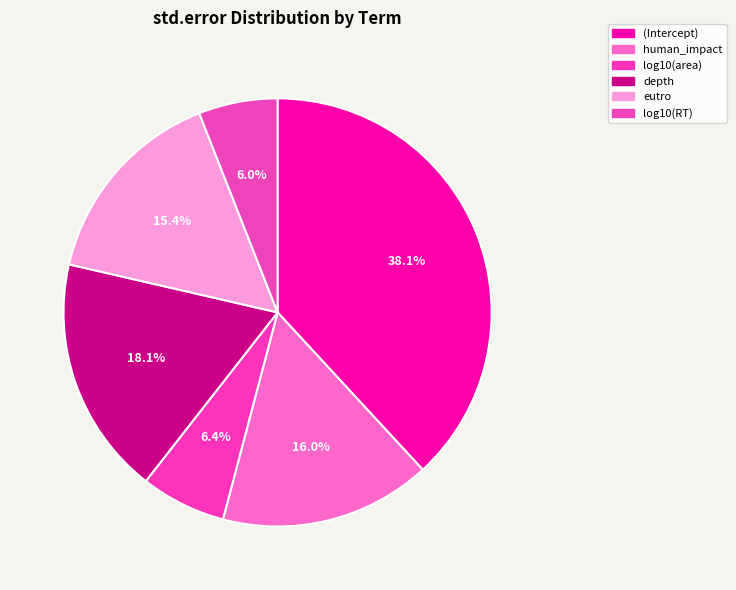

Combined, do log10(RT) and human_impact account for over 50%?

No